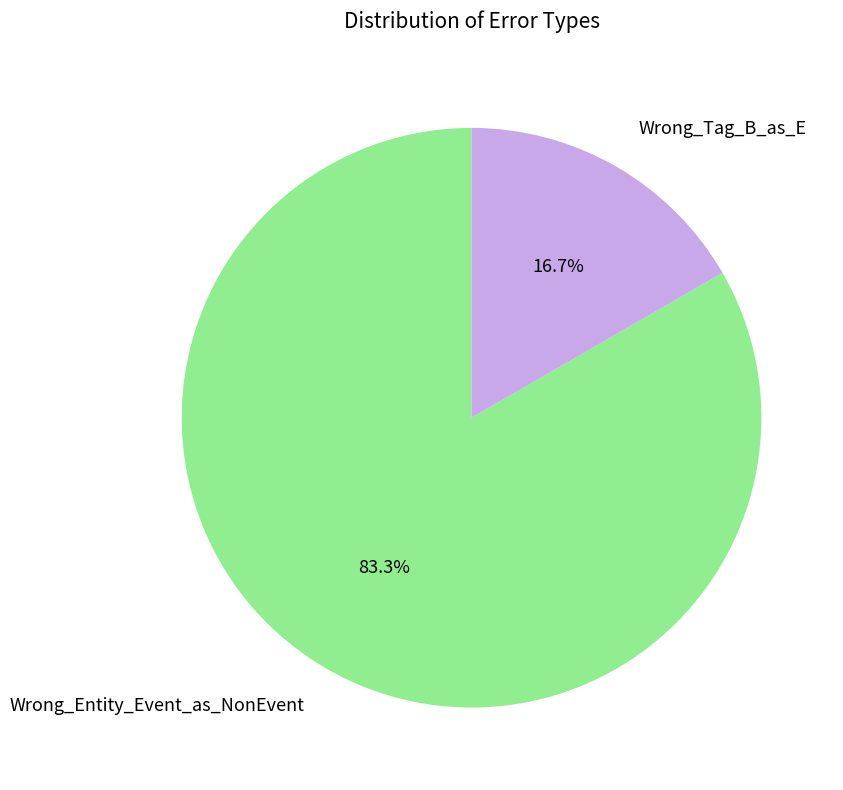

Between Wrong_Tag_B_as_E and Wrong_Entity_Event_as_NonEvent, which is larger?

Wrong_Entity_Event_as_NonEvent